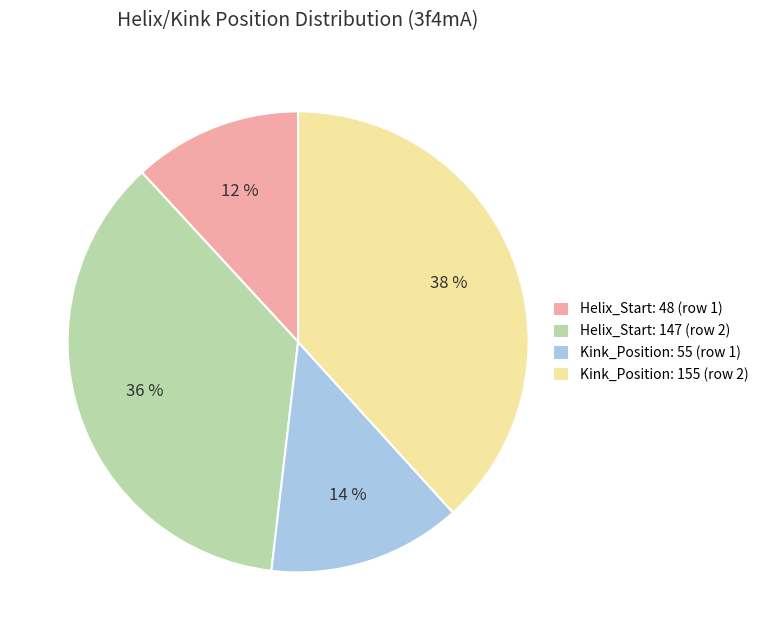

To the nearest percent, what is the difference between the largest and smallest slice percentages?

26%